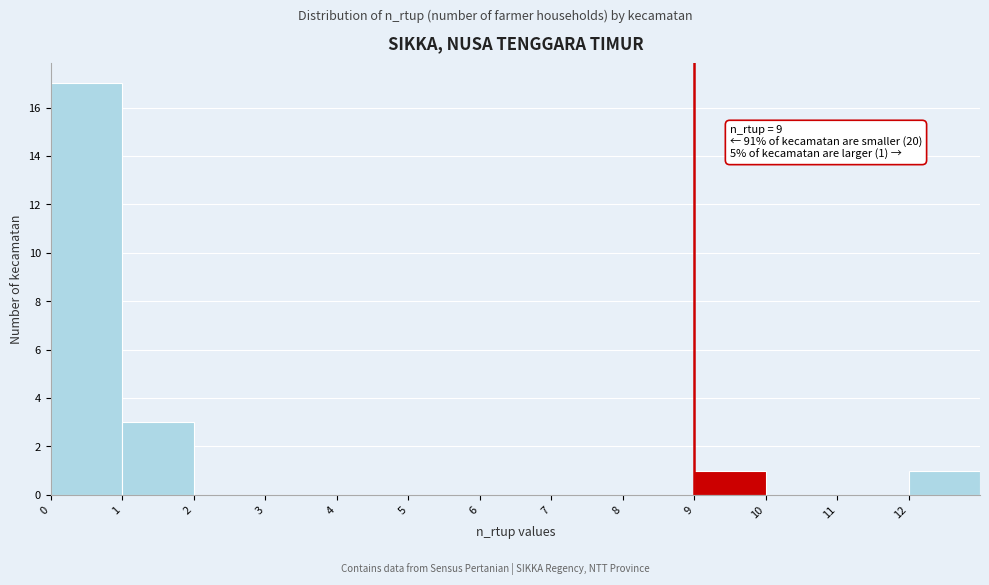

Which range on the x-axis has the tallest bar?

0 to 1